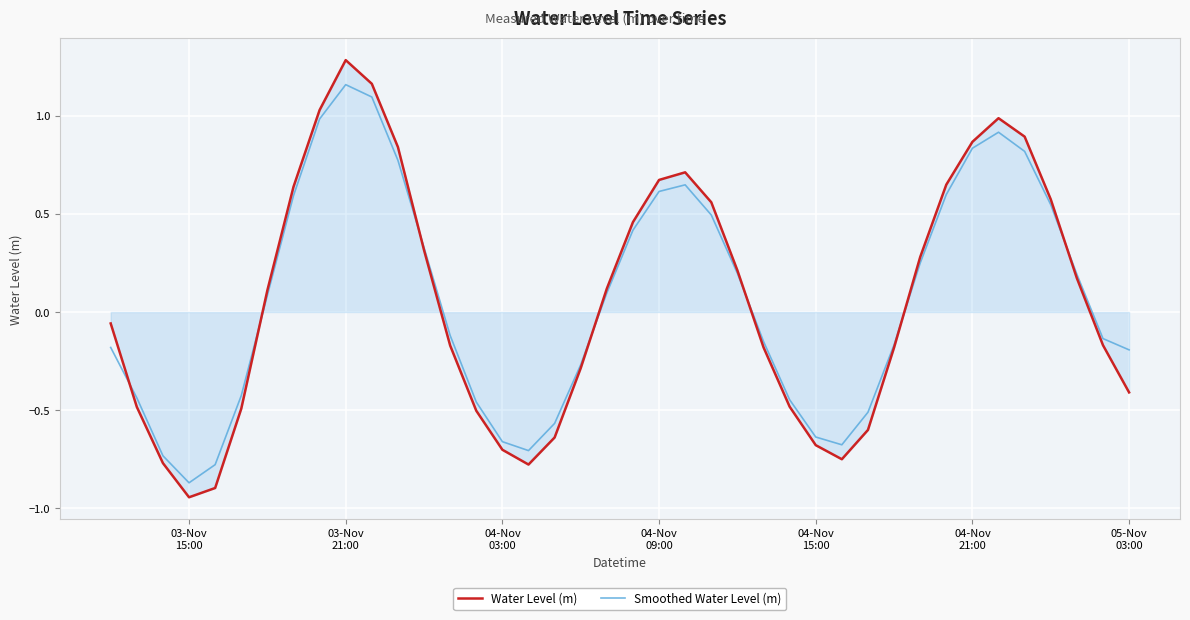

How many values in the Smoothed Water Level (m) series are below 0?

20